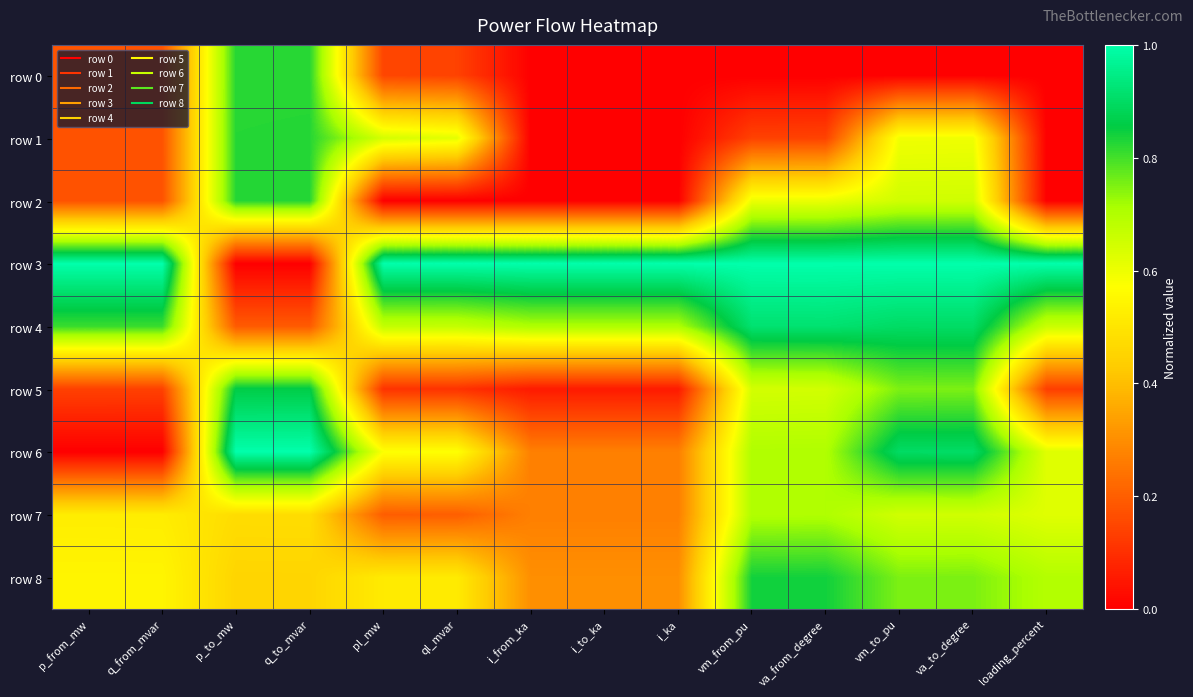

Reading left to right, transcribe all the data shown in this chart.

row 0: p_from_mw=0.2	q_from_mvar=0.2	p_to_mw=0.8	q_to_mvar=0.8	pl_mw=0.1	ql_mvar=0.1	i_from_ka=0.0	i_to_ka=0.0	i_ka=0.0	vm_from_pu=0.0	va_from_degree=0.0	vm_to_pu=0.0	va_to_degree=0.0	loading_percent=0.0
row 1: p_from_mw=0.2	q_from_mvar=0.2	p_to_mw=0.8	q_to_mvar=0.8	pl_mw=0.6	ql_mvar=0.6	i_from_ka=0.0	i_to_ka=0.0	i_ka=0.0	vm_from_pu=0.1	va_from_degree=0.1	vm_to_pu=0.6	va_to_degree=0.6	loading_percent=0.0
row 2: p_from_mw=0.2	q_from_mvar=0.2	p_to_mw=0.8	q_to_mvar=0.8	pl_mw=0.0	ql_mvar=0.0	i_from_ka=0.0	i_to_ka=0.0	i_ka=0.0	vm_from_pu=0.6	va_from_degree=0.6	vm_to_pu=0.6	va_to_degree=0.7	loading_percent=0.0
row 3: p_from_mw=1.0	q_from_mvar=1.0	p_to_mw=0.0	q_to_mvar=0.0	pl_mw=1.0	ql_mvar=1.0	i_from_ka=1.0	i_to_ka=1.0	i_ka=1.0	vm_from_pu=1.0	va_from_degree=1.0	vm_to_pu=1.0	va_to_degree=1.0	loading_percent=1.0
row 4: p_from_mw=0.8	q_from_mvar=0.8	p_to_mw=0.2	q_to_mvar=0.2	pl_mw=0.7	ql_mvar=0.7	i_from_ka=0.7	i_to_ka=0.7	i_ka=0.7	vm_from_pu=0.9	va_from_degree=0.9	vm_to_pu=0.9	va_to_degree=0.9	loading_percent=0.7
row 5: p_from_mw=0.1	q_from_mvar=0.1	p_to_mw=0.9	q_to_mvar=0.9	pl_mw=0.1	ql_mvar=0.1	i_from_ka=0.1	i_to_ka=0.1	i_ka=0.1	vm_from_pu=0.6	va_from_degree=0.6	vm_to_pu=0.8	va_to_degree=0.8	loading_percent=0.1
row 6: p_from_mw=0.0	q_from_mvar=0.0	p_to_mw=1.0	q_to_mvar=1.0	pl_mw=0.6	ql_mvar=0.6	i_from_ka=0.3	i_to_ka=0.3	i_ka=0.3	vm_from_pu=0.7	va_from_degree=0.7	vm_to_pu=0.9	va_to_degree=0.9	loading_percent=0.6
row 7: p_from_mw=0.5	q_from_mvar=0.5	p_to_mw=0.5	q_to_mvar=0.5	pl_mw=0.2	ql_mvar=0.2	i_from_ka=0.3	i_to_ka=0.3	i_ka=0.3	vm_from_pu=0.7	va_from_degree=0.7	vm_to_pu=0.6	va_to_degree=0.7	loading_percent=0.6
row 8: p_from_mw=0.5	q_from_mvar=0.5	p_to_mw=0.5	q_to_mvar=0.5	pl_mw=0.5	ql_mvar=0.5	i_from_ka=0.3	i_to_ka=0.3	i_ka=0.3	vm_from_pu=0.8	va_from_degree=0.8	vm_to_pu=0.8	va_to_degree=0.8	loading_percent=0.7